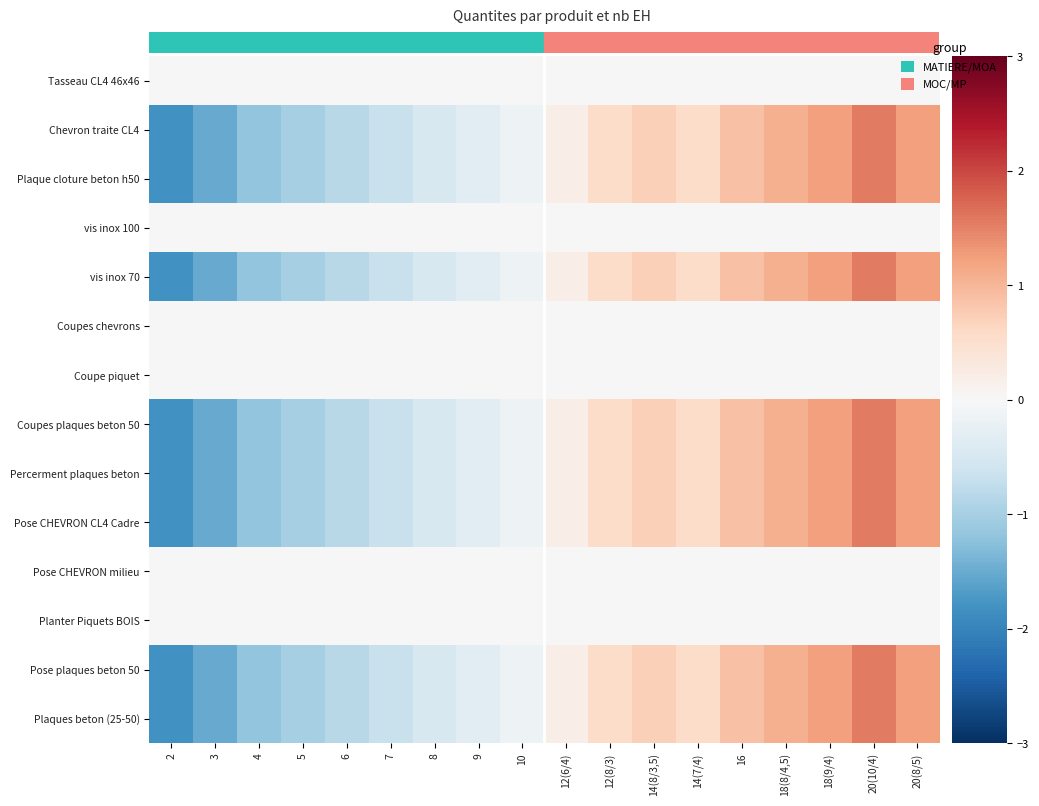

Rank the series by their maximum value, from lowest to highest.

Tasseau CL4 46x46, vis inox 100, Coupes chevrons, Coupe piquet, Pose CHEVRON milieu, Planter Piquets BOIS, Chevron traite CL4, Pose CHEVRON CL4 Cadre, Coupes plaques beton 50, Percerment plaques beton, Plaque cloture beton h50, vis inox 70, Pose plaques beton 50, Plaques beton (25-50)